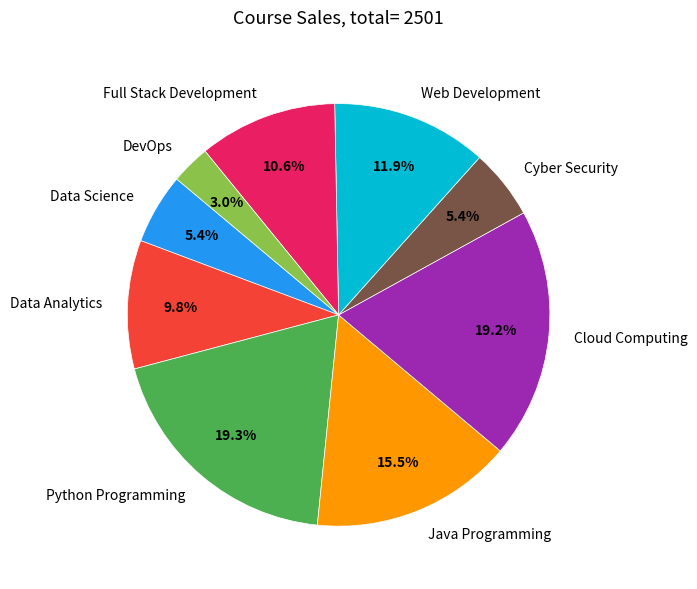

Which category has the smallest portion of the pie?

DevOps